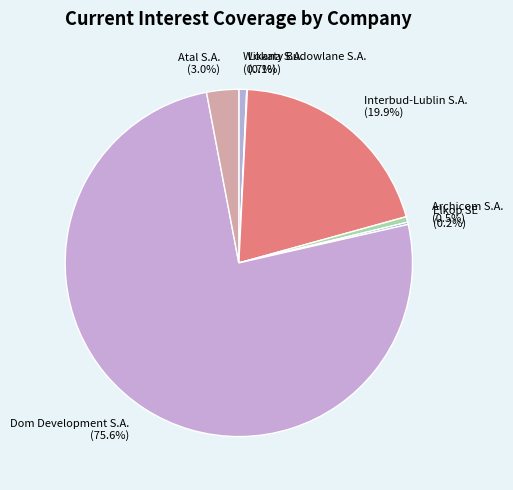

What is the ratio of the value at Interbud-Lublin S.A. to the value at Wikana S.A.?

27.3